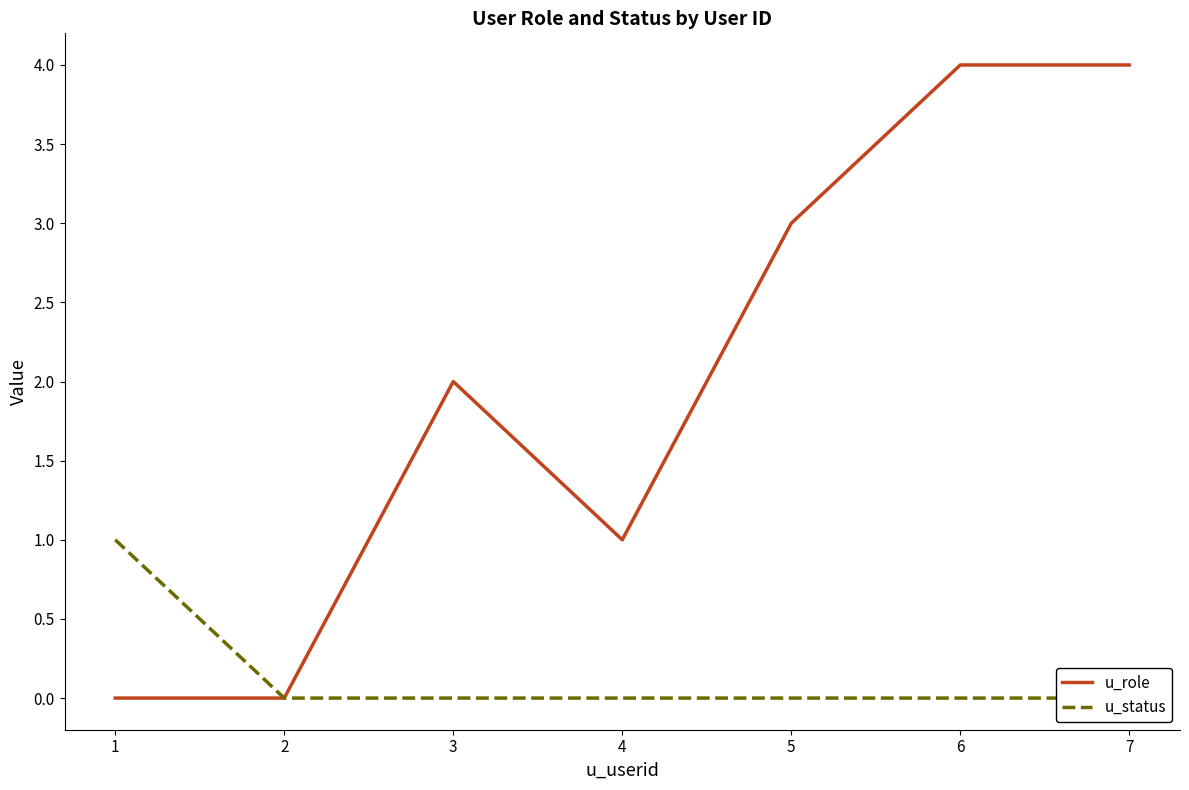

How many interior local valleys does the u_role series have?

1